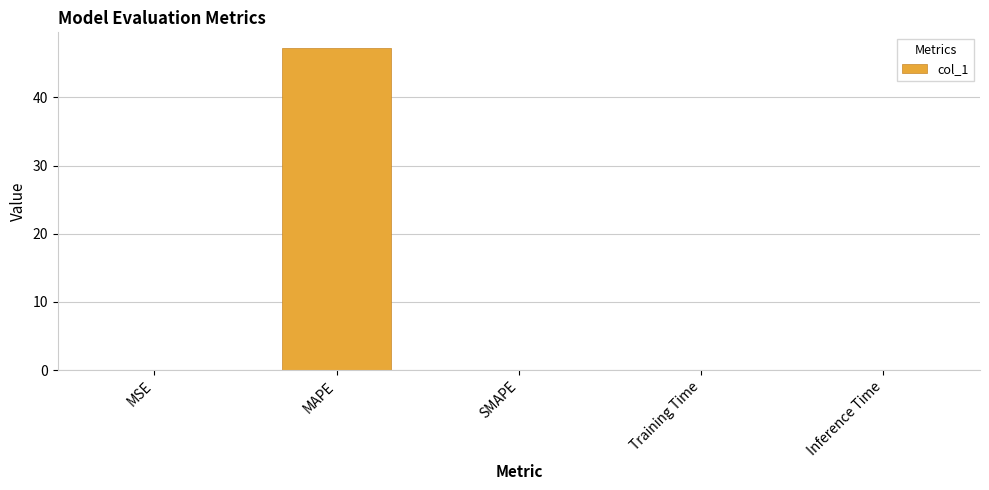

Is it true that the value at SMAPE is 0.0?

True